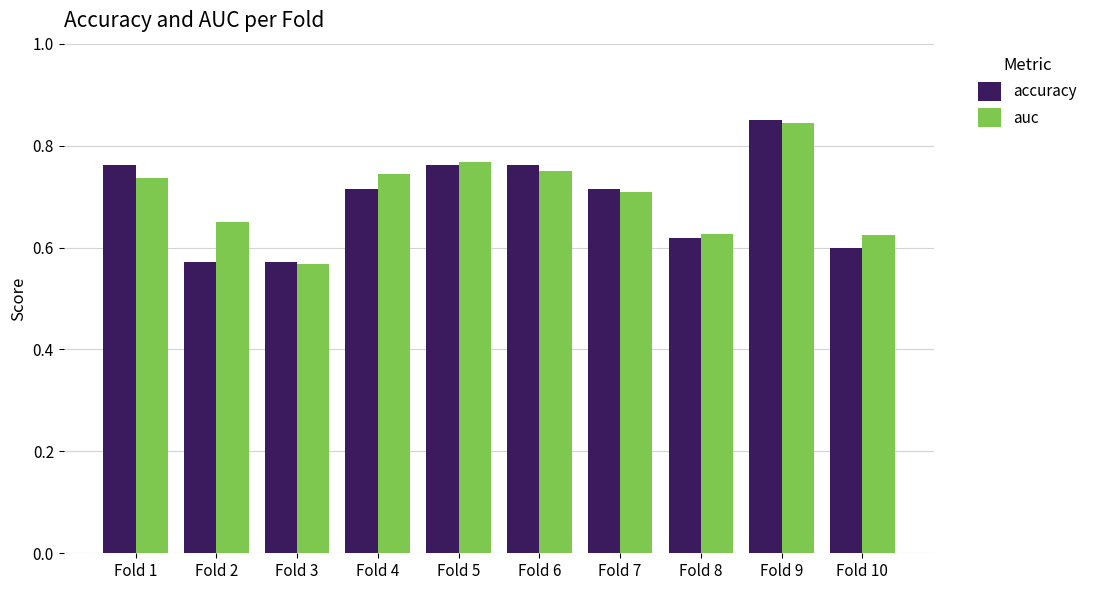

What is the difference between the maximum and minimum values in the auc series?

0.3